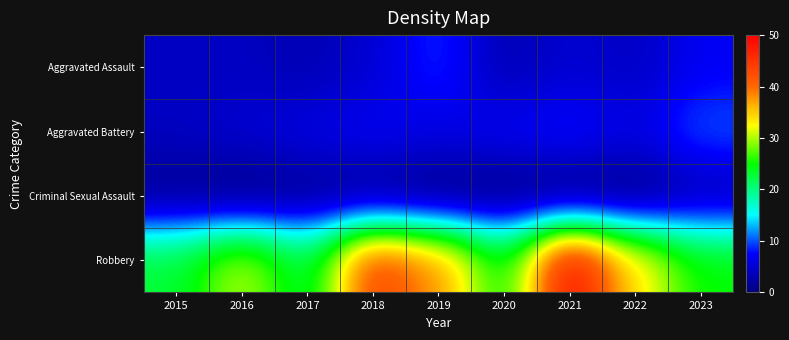

Rank the series at 2021 from lowest to highest value.

Criminal Sexual Assault, Aggravated Assault, Aggravated Battery, Robbery